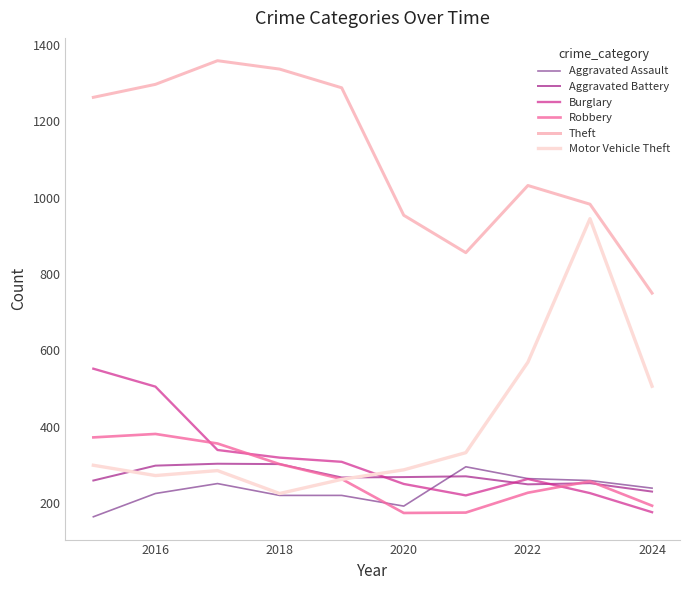

What is the lowest value of the Burglary series?

176